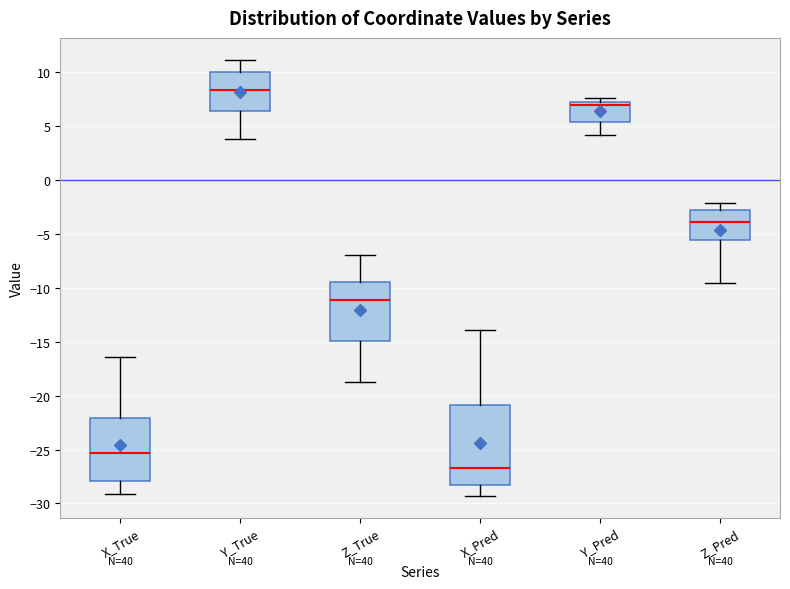

Which box has the lowest median line?

X_Pred